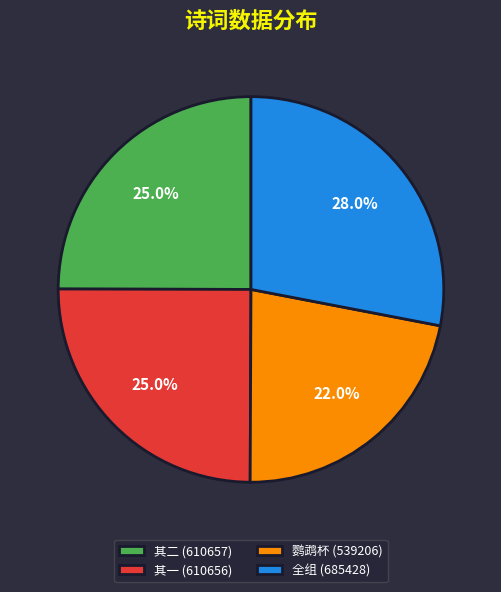

What is the largest slice in the pie chart?

全组 (685428)